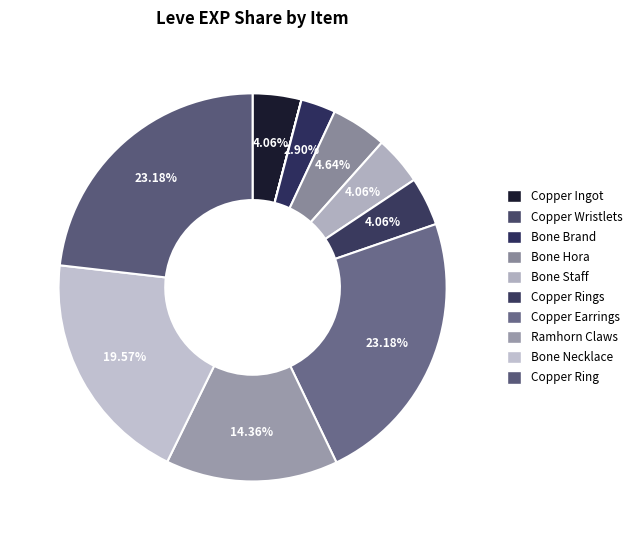

To the nearest percent, what portion does Bone Necklace represent?

20%